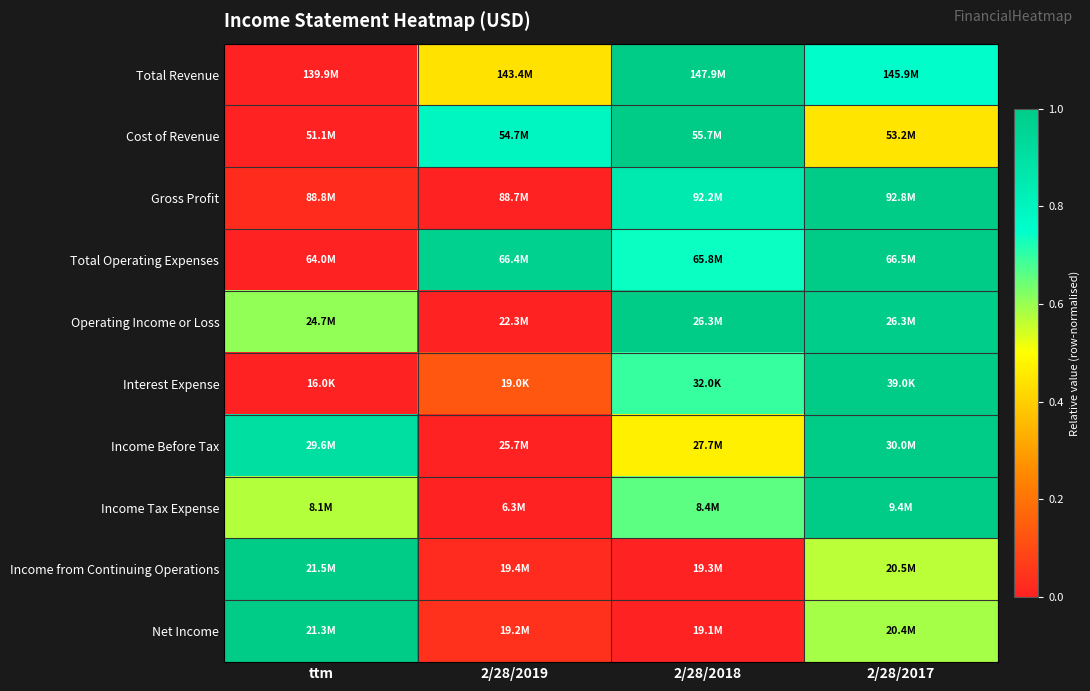

Reading left to right, what are all the values shown in this chart?

Total Revenue: ttm=0.0	2/28/2019=0.4	2/28/2018=1.0	2/28/2017=0.8
Cost of Revenue: ttm=0.0	2/28/2019=0.8	2/28/2018=1.0	2/28/2017=0.4
Gross Profit: ttm=0.0	2/28/2019=0.0	2/28/2018=0.9	2/28/2017=1.0
Total Operating Expenses: ttm=0.0	2/28/2019=1.0	2/28/2018=0.7	2/28/2017=1.0
Operating Income or Loss: ttm=0.6	2/28/2019=0.0	2/28/2018=1.0	2/28/2017=1.0
Interest Expense: ttm=0.0	2/28/2019=0.1	2/28/2018=0.7	2/28/2017=1.0
Income Before Tax: ttm=0.9	2/28/2019=0.0	2/28/2018=0.5	2/28/2017=1.0
Income Tax Expense: ttm=0.6	2/28/2019=0.0	2/28/2018=0.7	2/28/2017=1.0
Income from Continuing Operations: ttm=1.0	2/28/2019=0.0	2/28/2018=0.0	2/28/2017=0.6
Net Income: ttm=1.0	2/28/2019=0.0	2/28/2018=0.0	2/28/2017=0.6